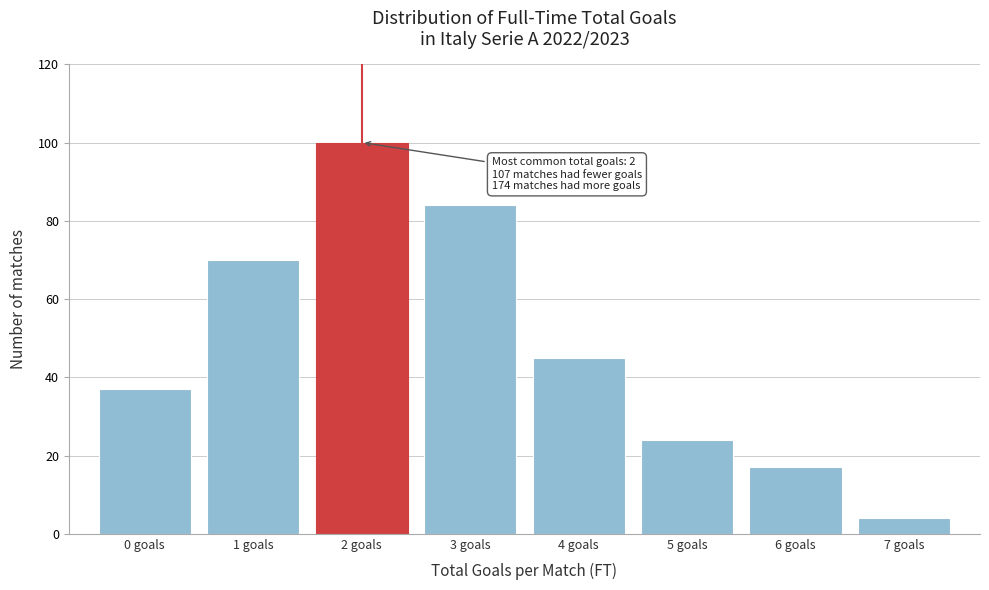

Over which range of the x-axis is the bar tallest?

1.5 to 2.5